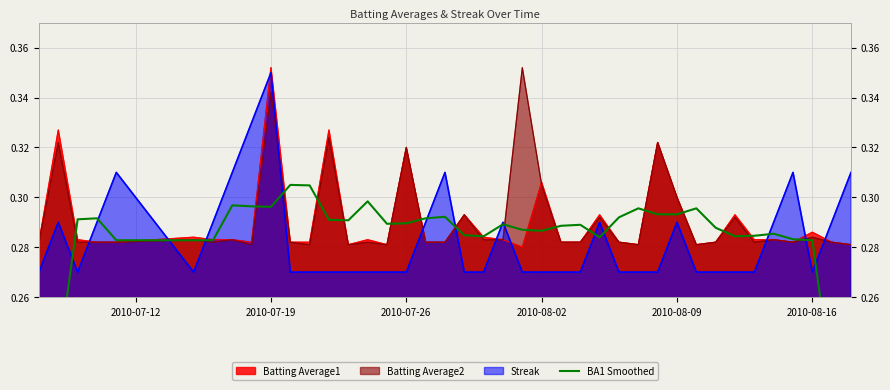

The value of Batting Average2 at 2010-08-09 is 0.1. True or false?

False